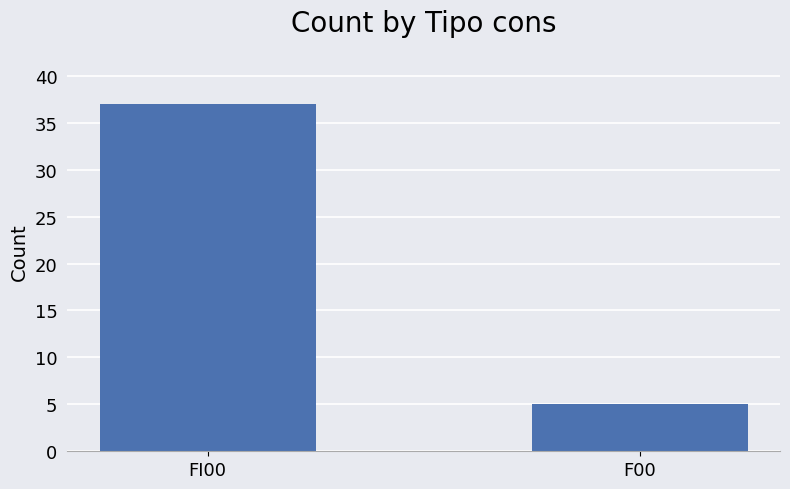

What is the maximum value shown in the chart?

37